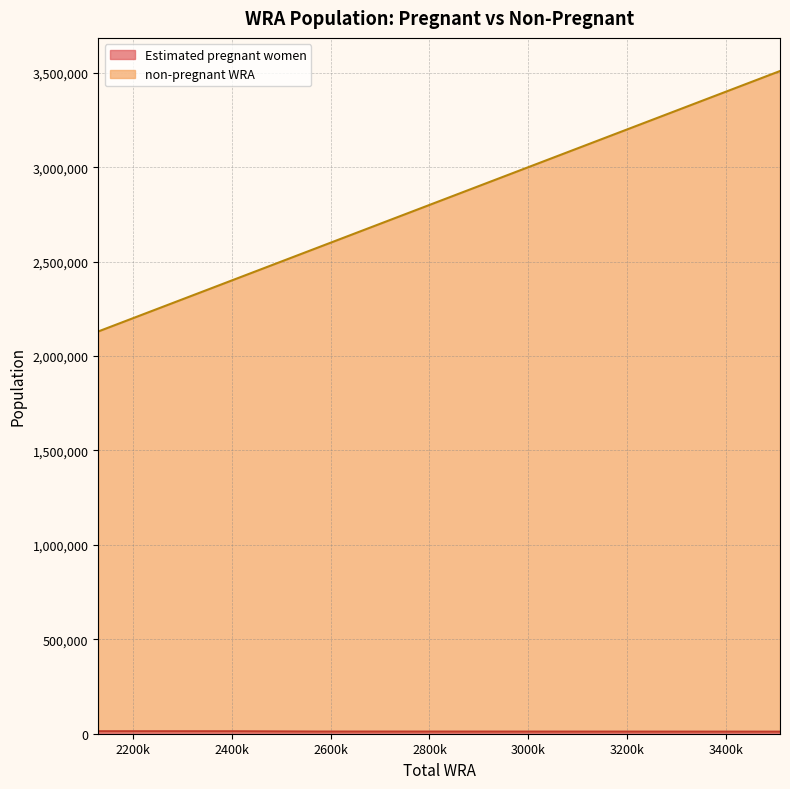

Which series has the largest total across all categories?

non-pregnant WRA